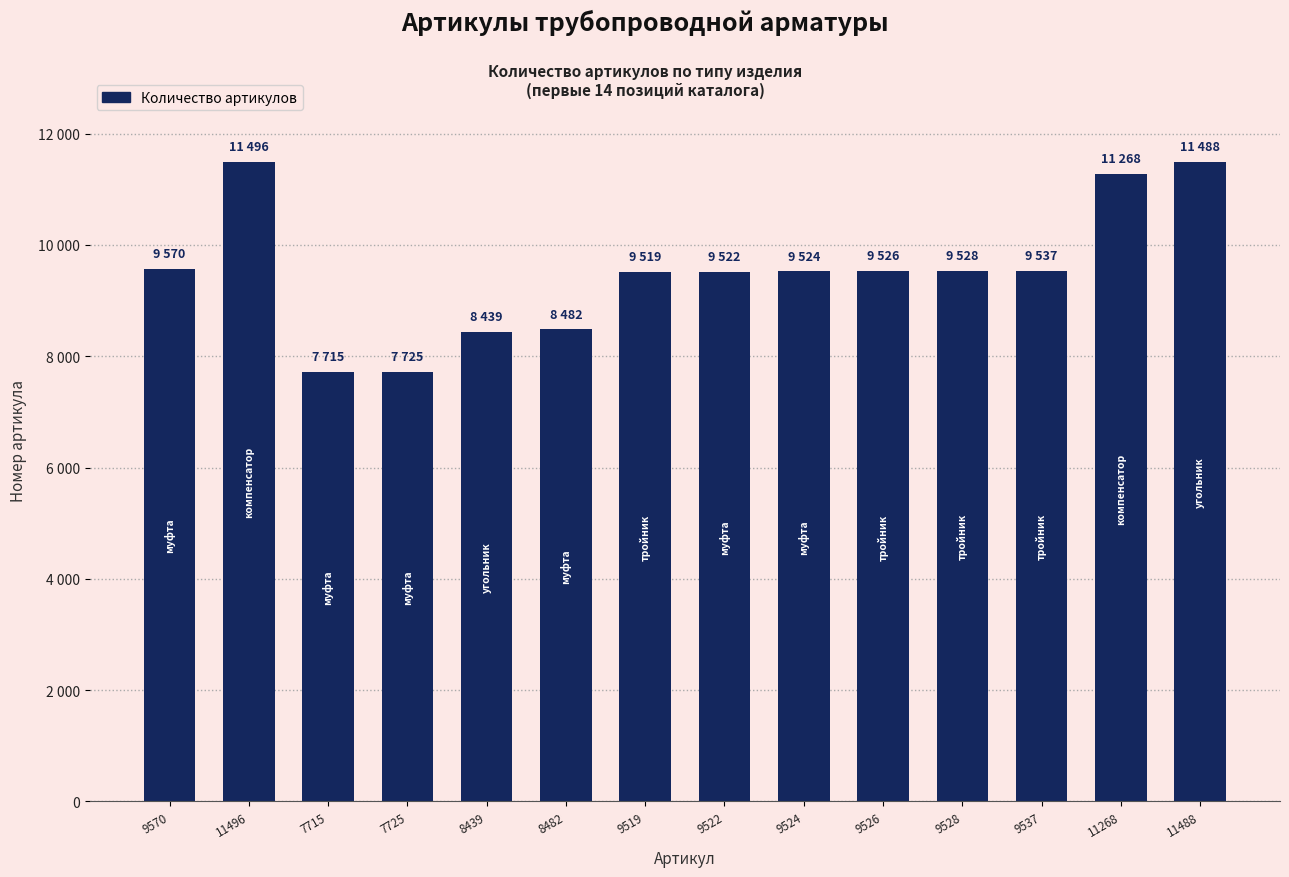

What position from the left is 7725?

4